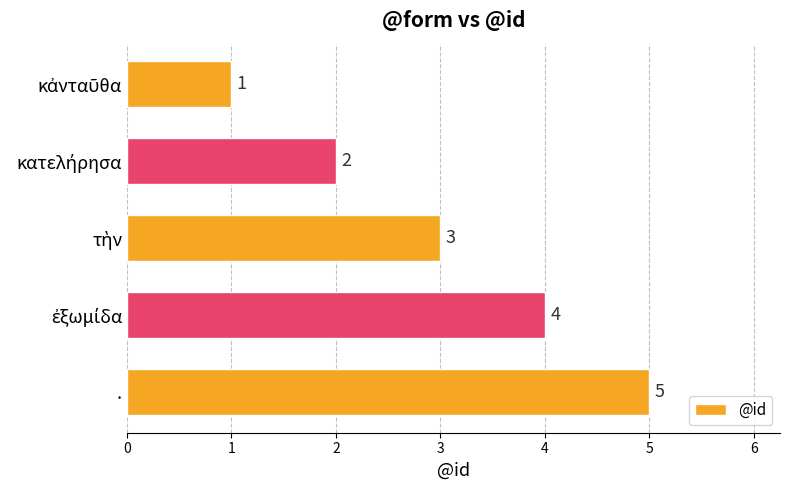

Are the bars horizontal?

Yes